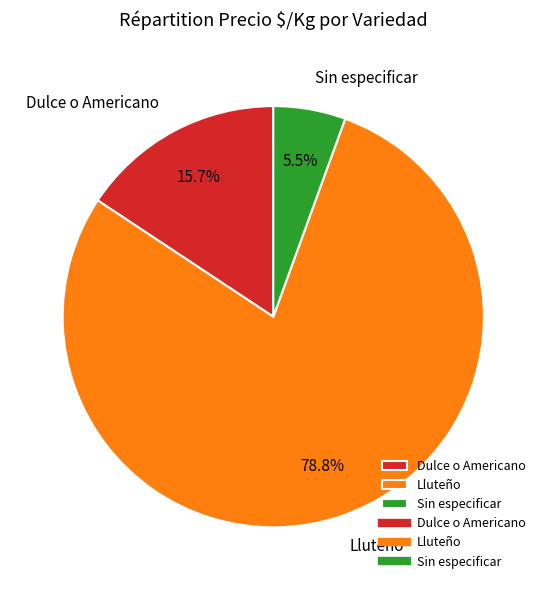

Is Lluteño the majority of the pie?

Yes